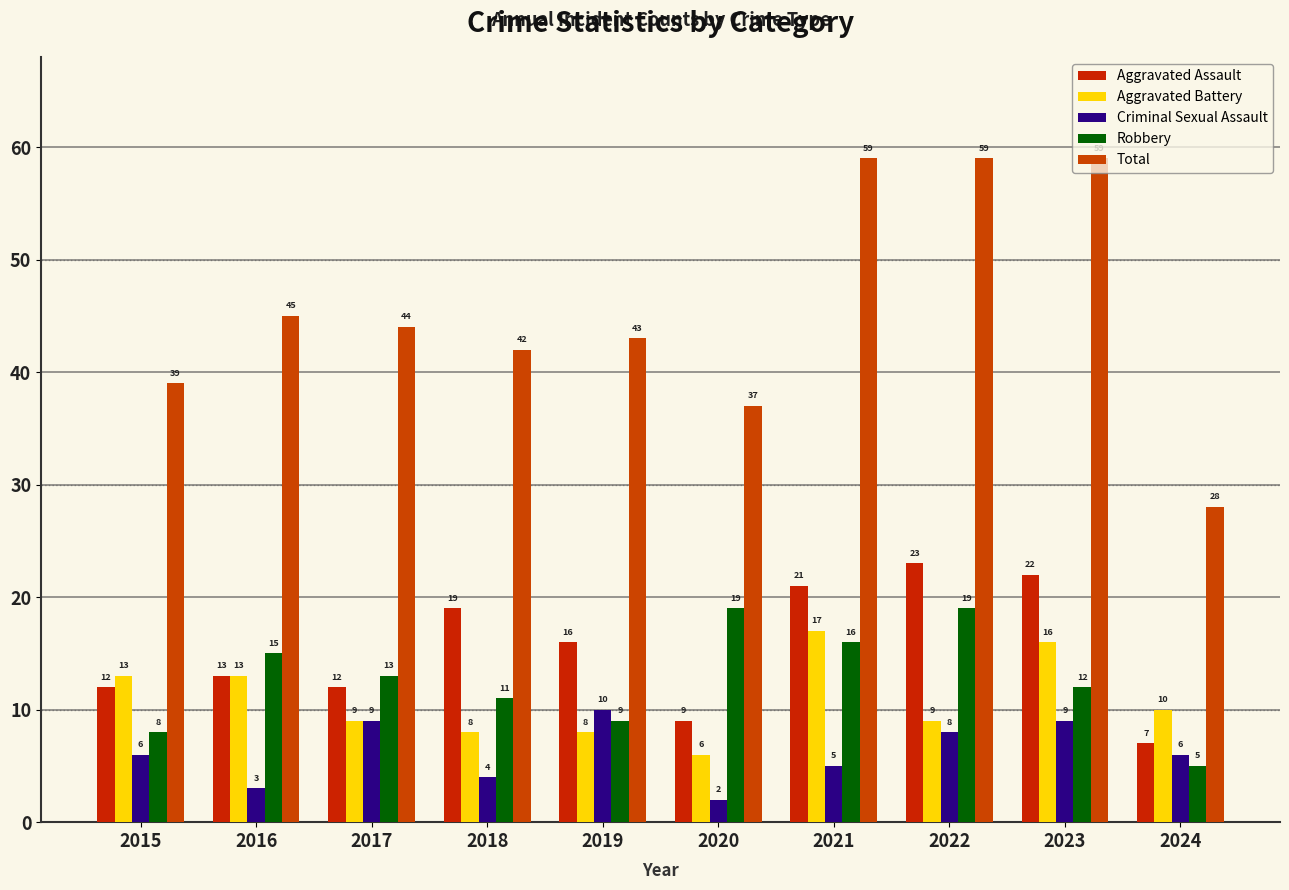

Read the Total value at 2021.

59